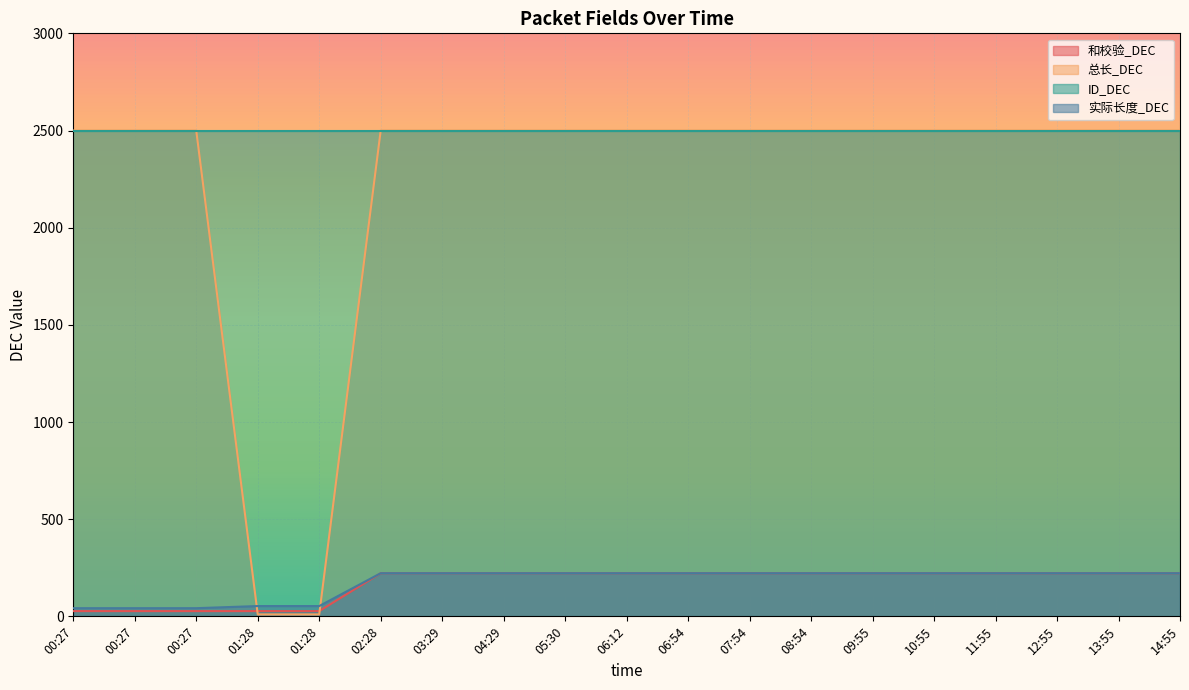

Count the number of categories in the chart.

19